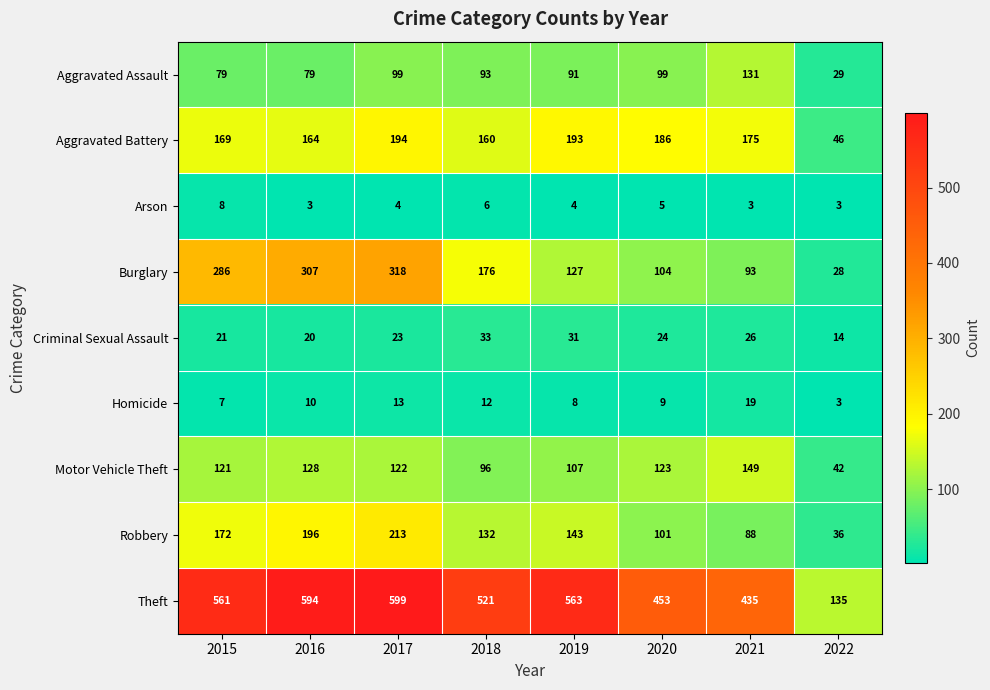

Is it true that Robbery equals 20 at 2022?

False